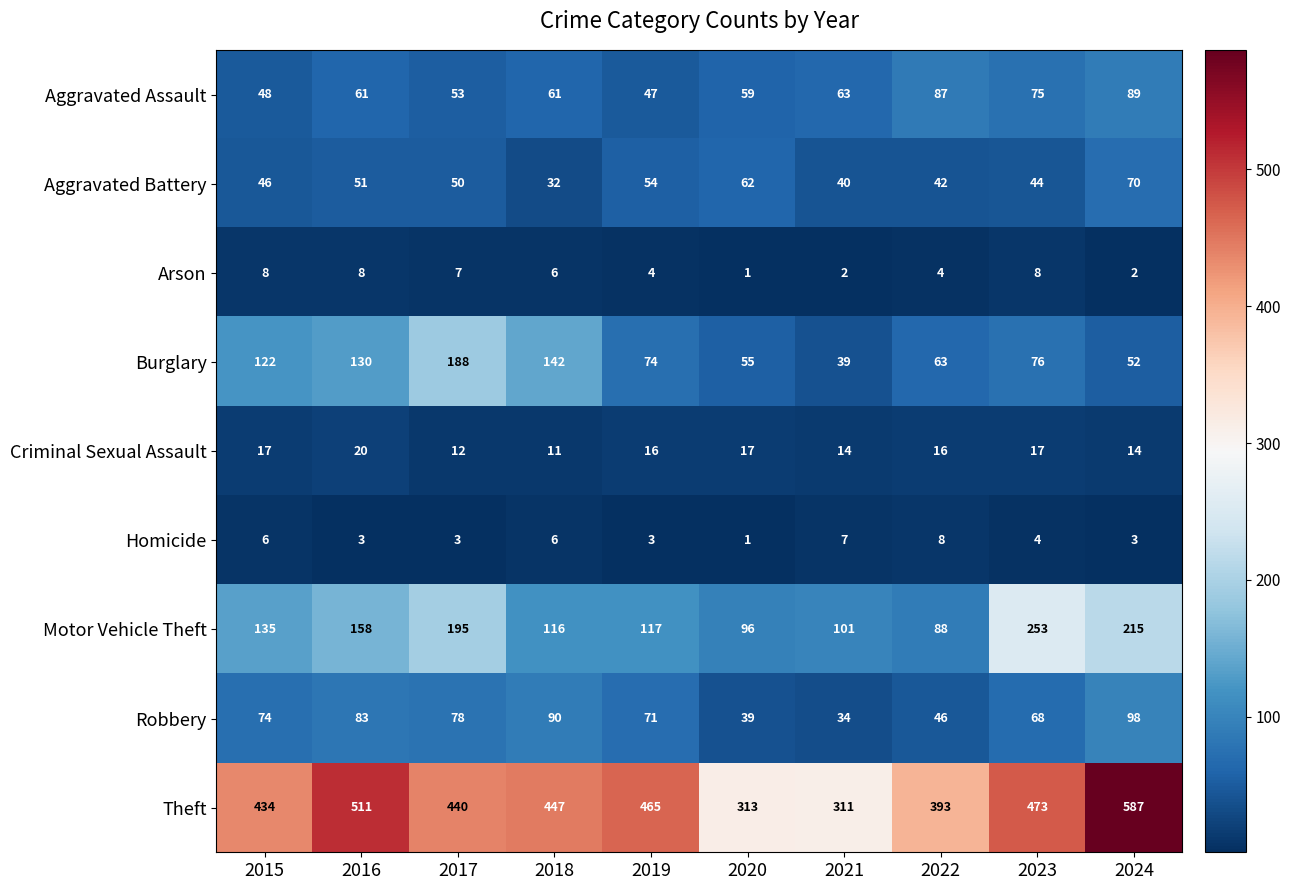

True or false: Burglary has a value of 188 at 2017.

True